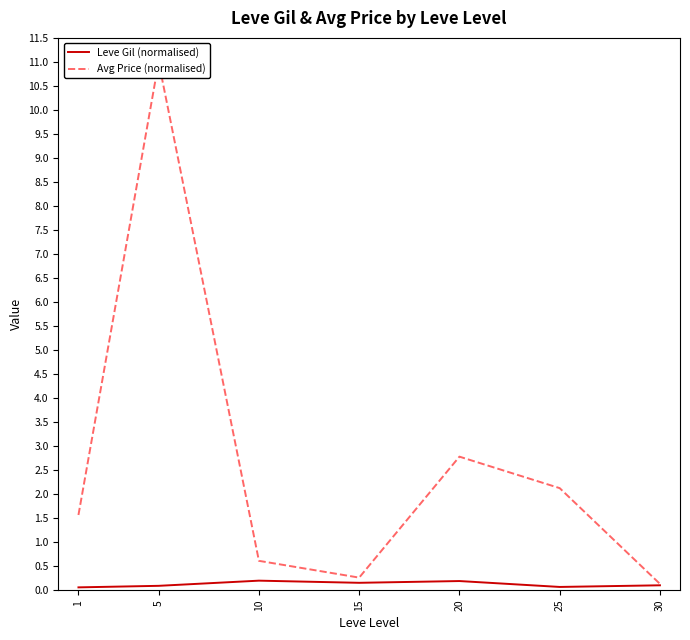

How many interior local peaks does the Leve Gil (normalised) series have?

2